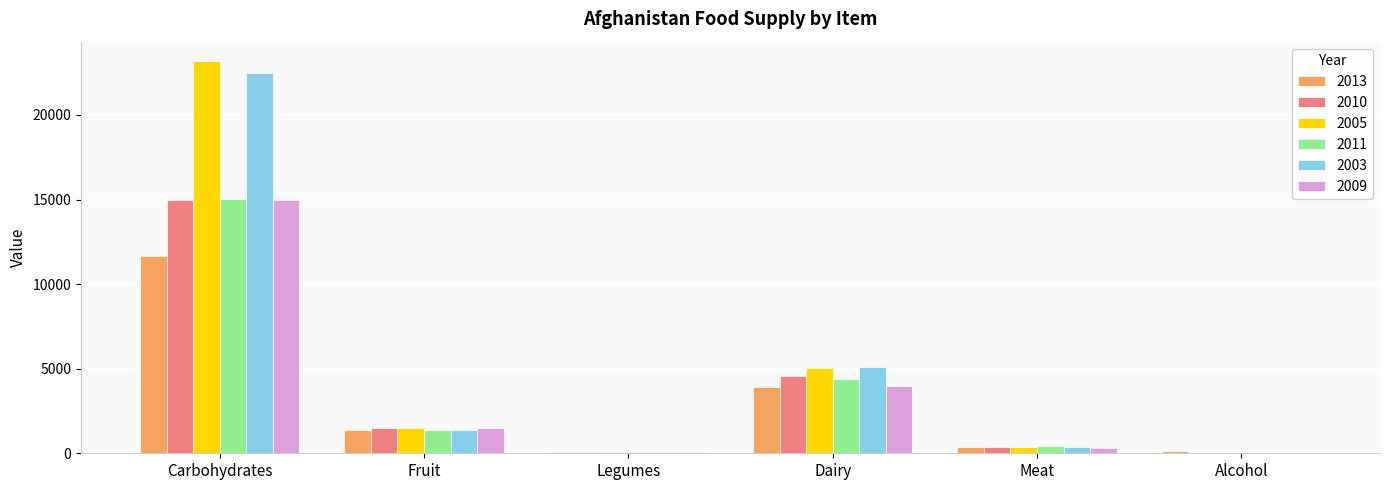

What is the sum of all 2005 values?

30170